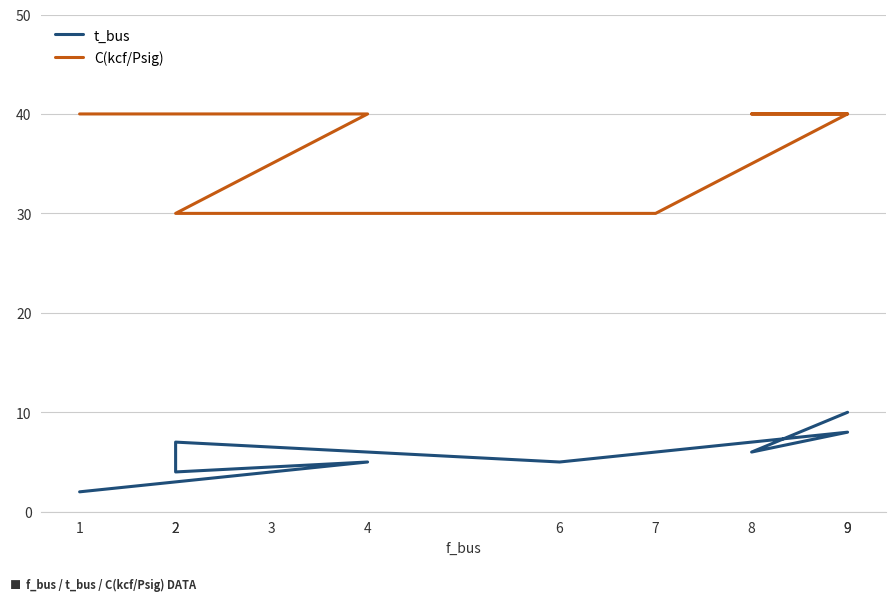

What is the sum of all t_bus values?

57